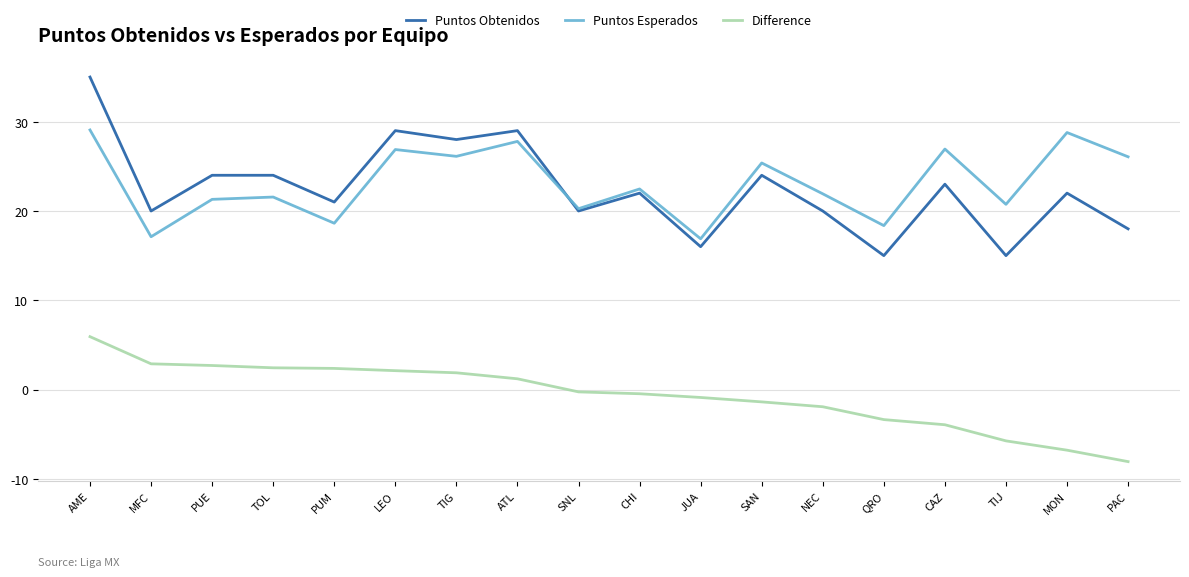

What is the sum of all Difference values?

-11.3